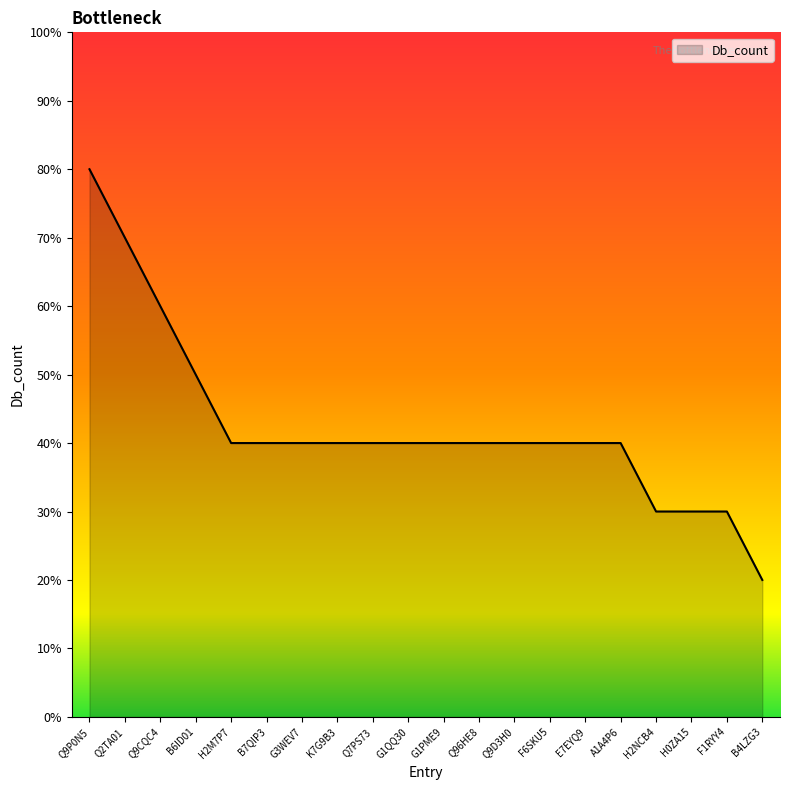

Reading right to left, what are all the values shown in this chart?

B4LZG3=2	F1RYY4=3	H0ZA15=3	H2NCB4=3	A1A4P6=4	E7EYQ9=4	F6SKU5=4	Q9D3H0=4	Q96HE8=4	G1PME9=4	G1QQ30=4	Q7PS73=4	K7G9B3=4	G3WEV7=4	B7QIP3=4	H2M7P7=4	B6ID01=5	Q9CQC4=6	Q2TA01=7	Q9P0N5=8